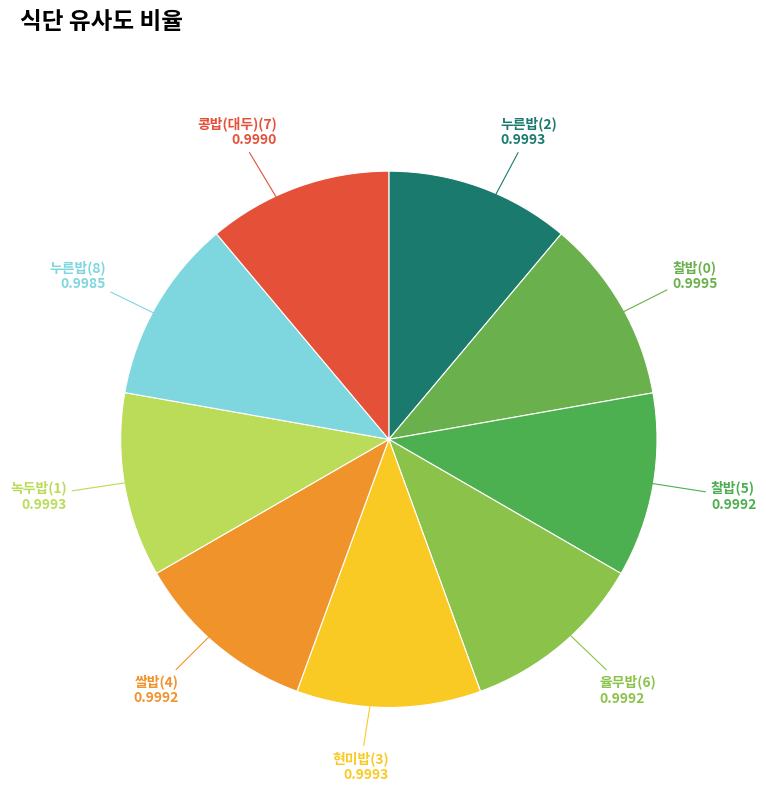

Does any single category account for the majority?

No